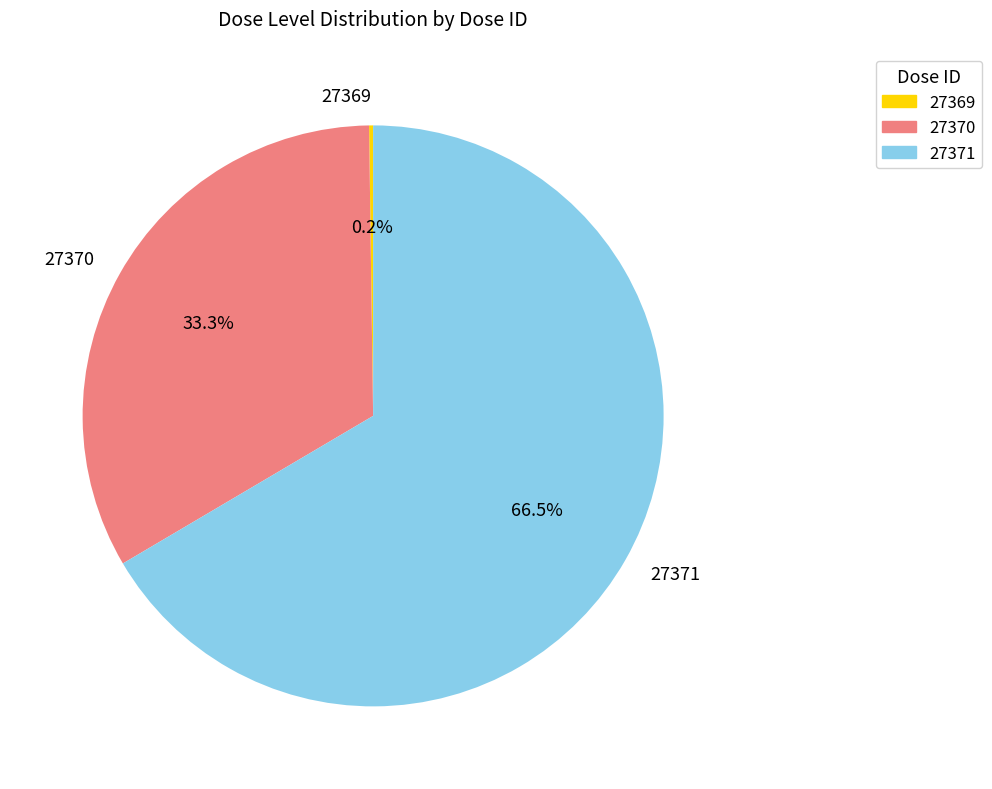

What is the largest slice in the pie chart?

27371